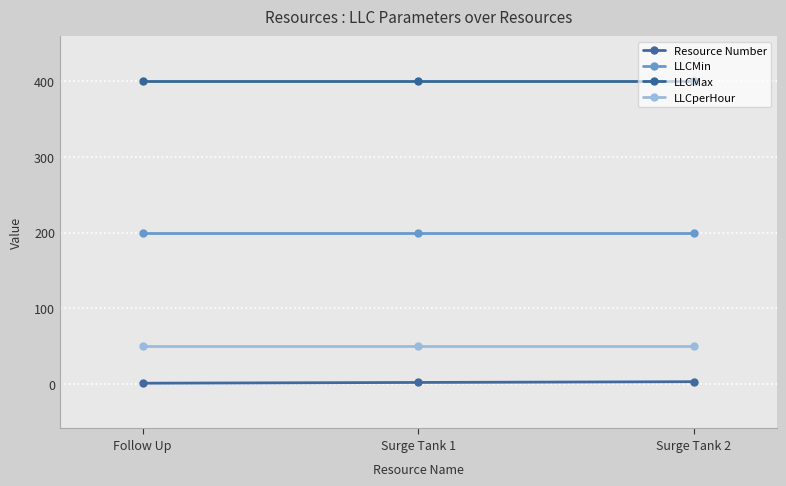

Reading left to right, what are all the values shown in this chart?

Resource Number: Follow Up=1	Surge Tank 1=2	Surge Tank 2=3
LLCMin: Follow Up=200	Surge Tank 1=200	Surge Tank 2=200
LLCMax: Follow Up=400	Surge Tank 1=400	Surge Tank 2=400
LLCperHour: Follow Up=50	Surge Tank 1=50	Surge Tank 2=50